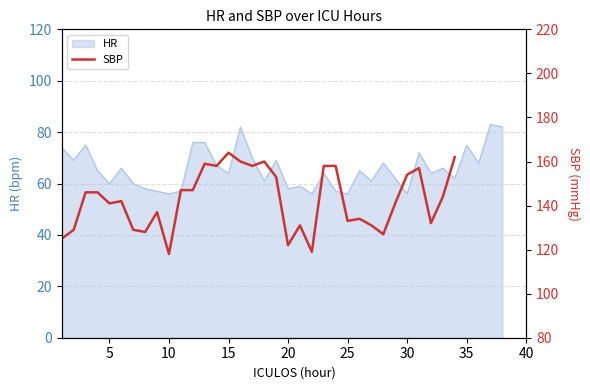

True or false: HR has a value of 64 at 15.

True